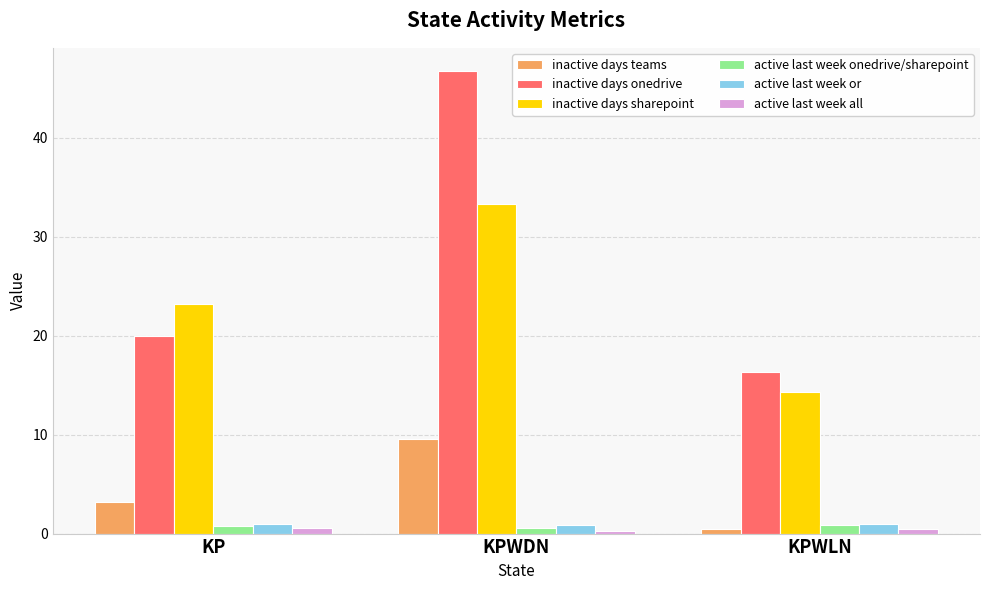

What is the label of the 3rd bar from the right?

KP